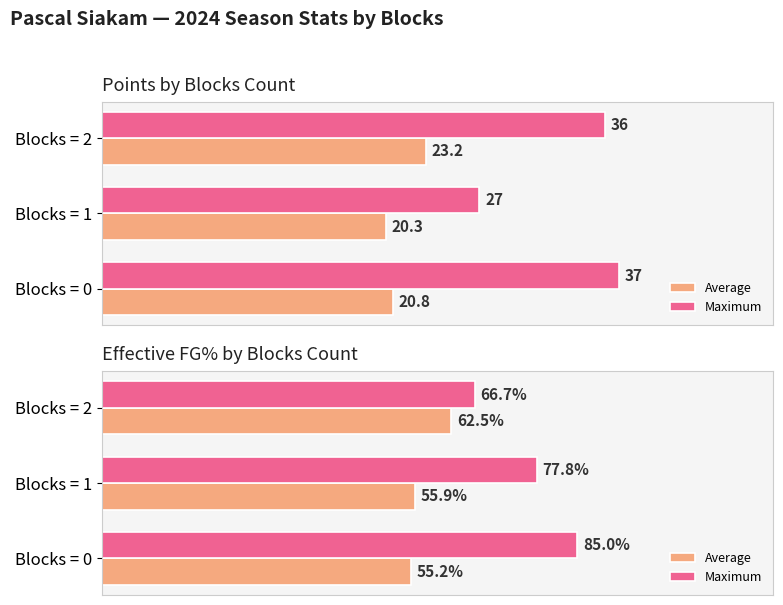

What is the total value across all series at Blocks = 2?

129.2